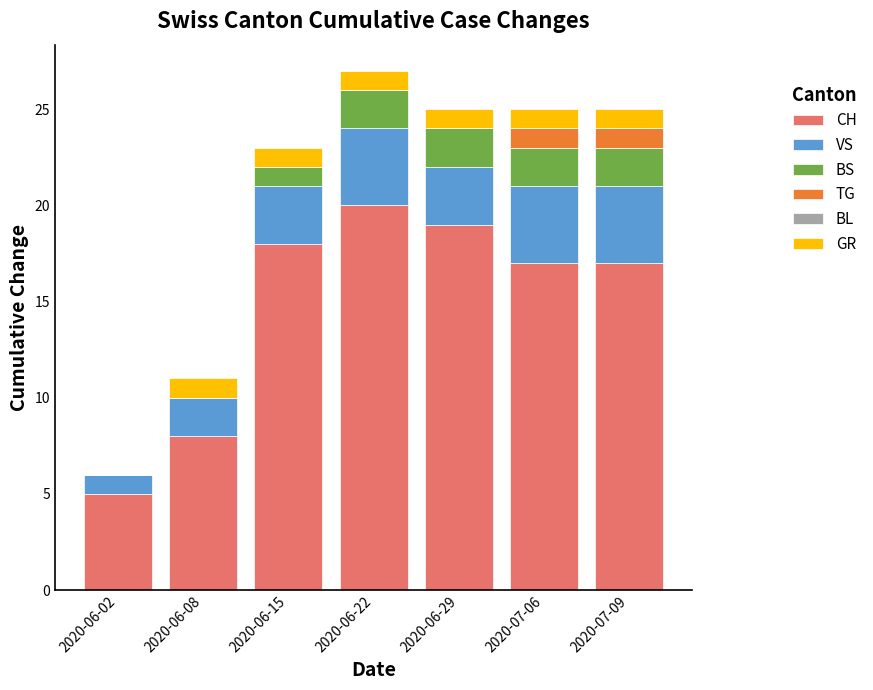

Where is CH nearest to the value 12?

2020-06-08